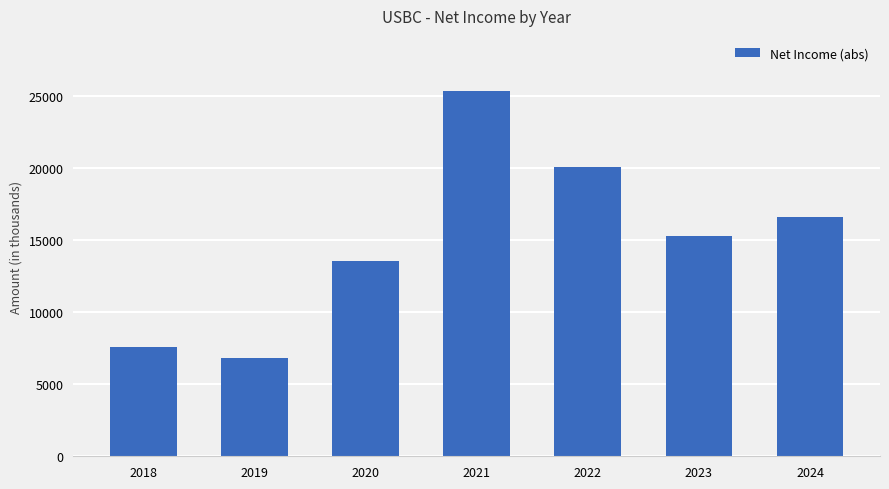

Reading left to right, list all the values displayed in this chart.

7600	6800	13600	25400	20100	15300	16600